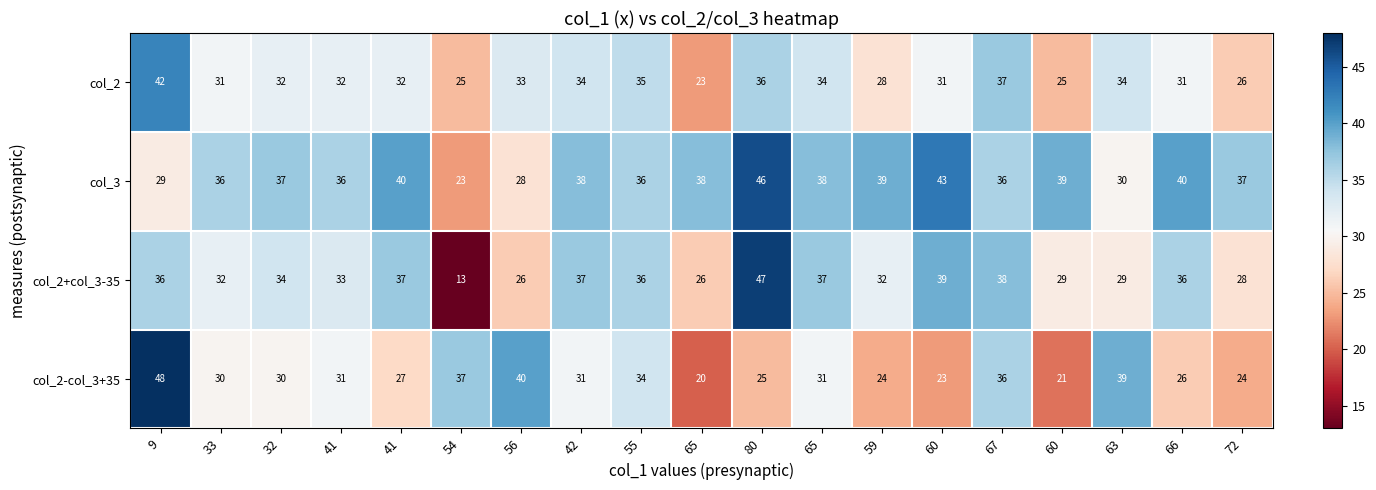

Which category has the highest value across all series?

9